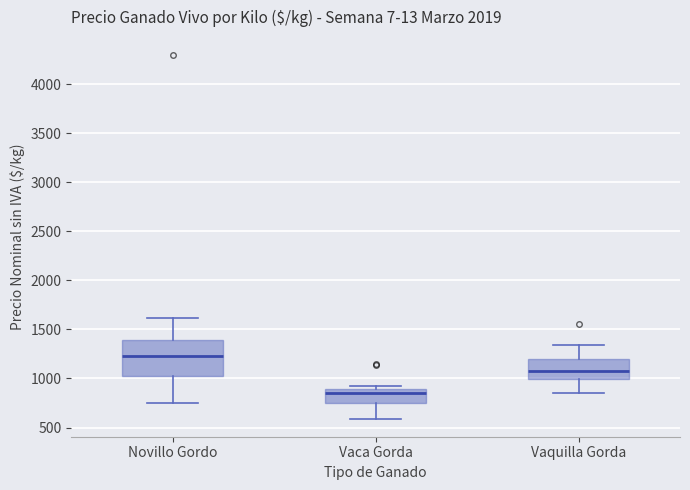

Where does the median line of the box for Vaquilla Gorda sit on the y-axis? The values are not printed on the chart, so give them approximately, as read against the axis.

1050